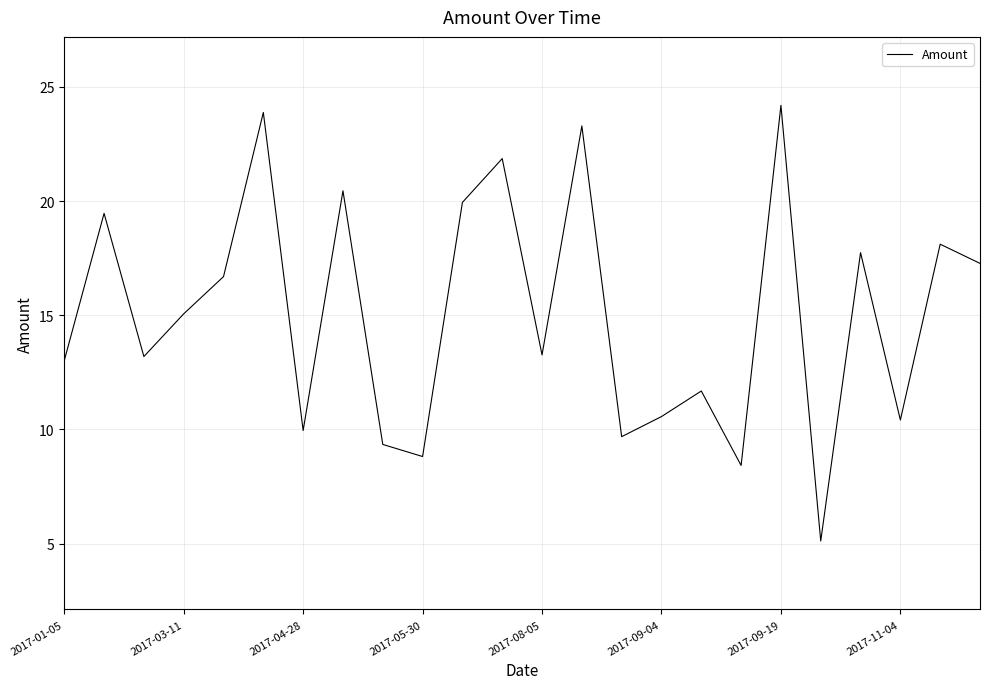

True or false: the data has more than 2 interior local peaks.

True